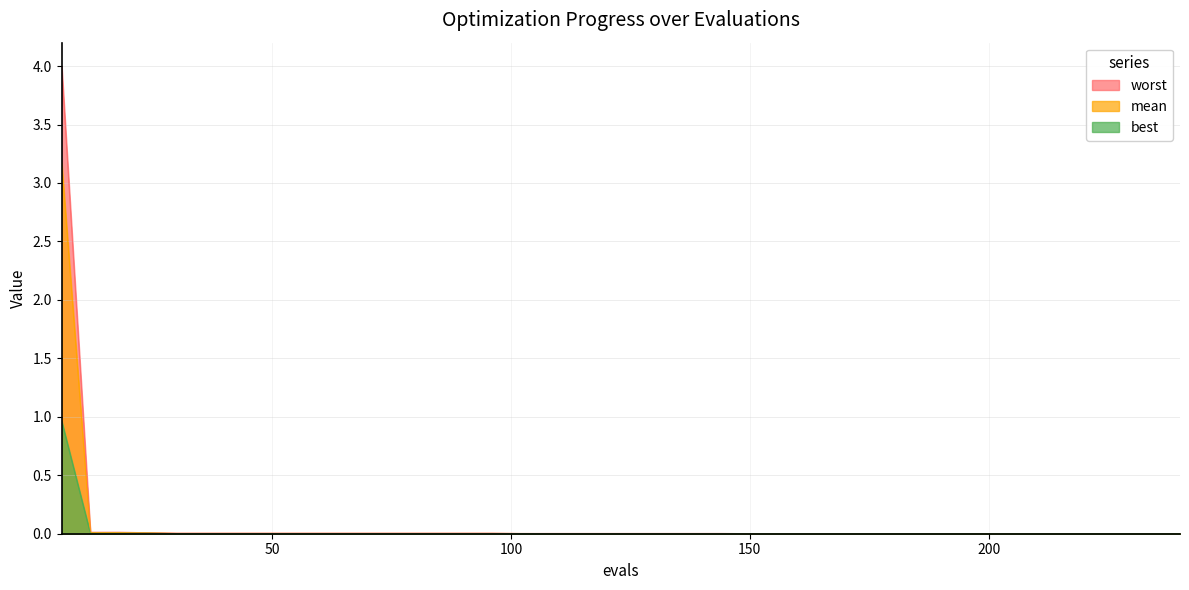

How many lines are shown in the chart?

3